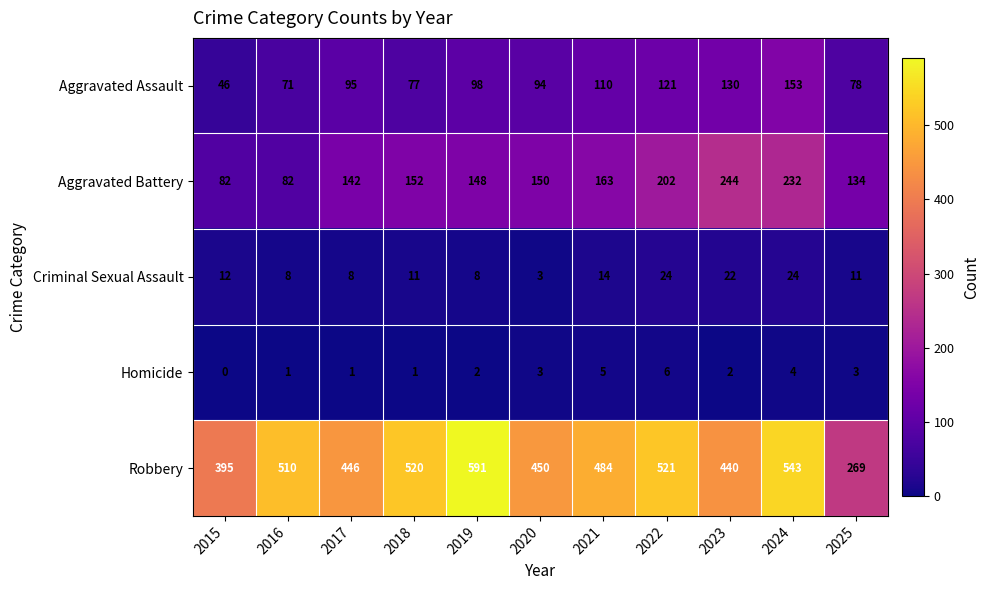

Which label corresponds to the smallest value in the chart?

2015